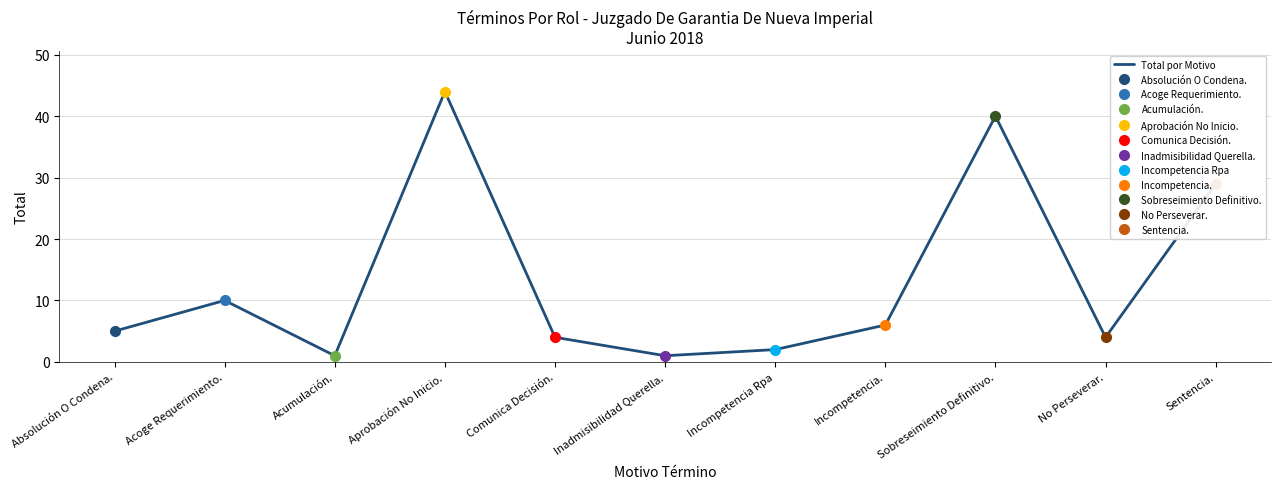

Rank the categories by value from lowest to highest.

Acumulación., Inadmisibilidad Querella., Incompetencia Rpa, Comunica Decisión., No Perseverar., Absolución O Condena., Incompetencia., Acoge Requerimiento., Sentencia., Sobreseimiento Definitivo., Aprobación No Inicio.